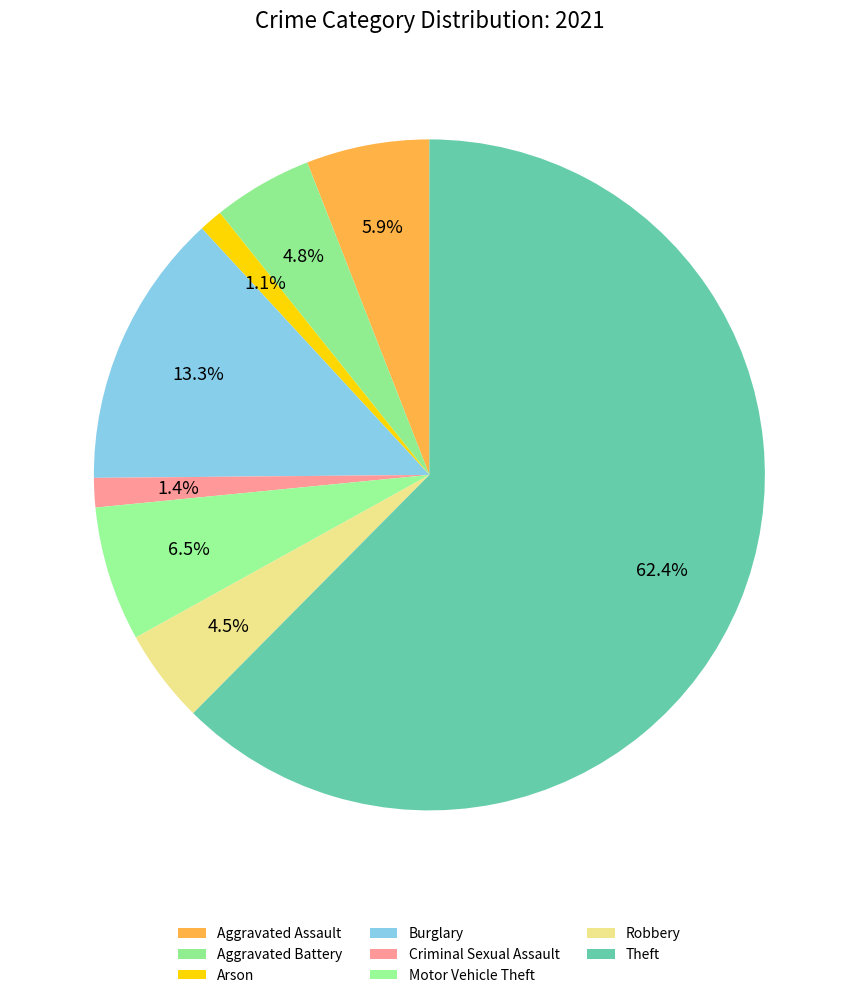

Is it true that Arson is 1% of the pie?

True